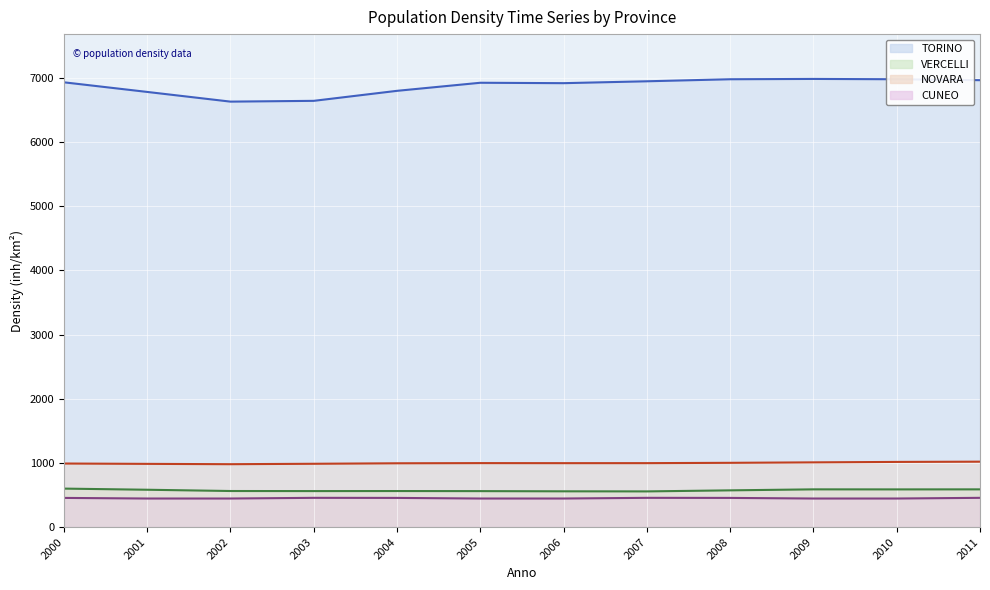

How many data points does each series have?

12